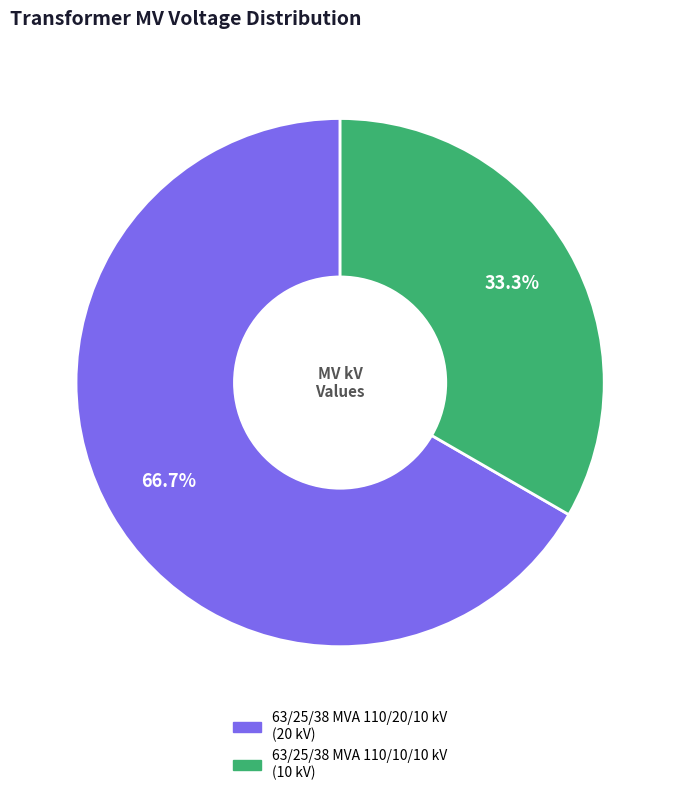

How many slices are in this pie chart?

2